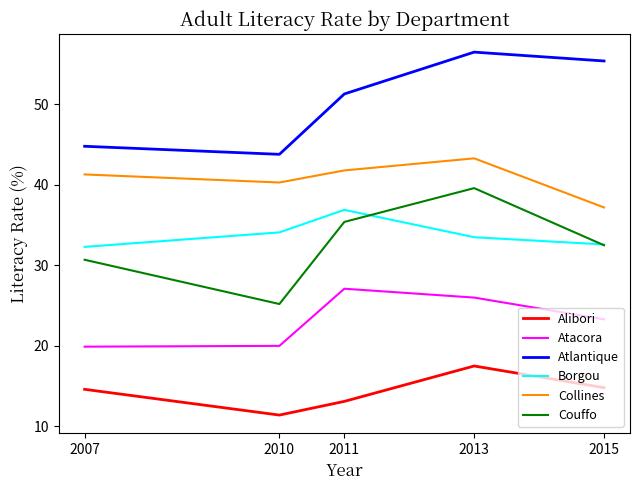

Between 2007 and 2015, which series saw the biggest shift?

Atlantique